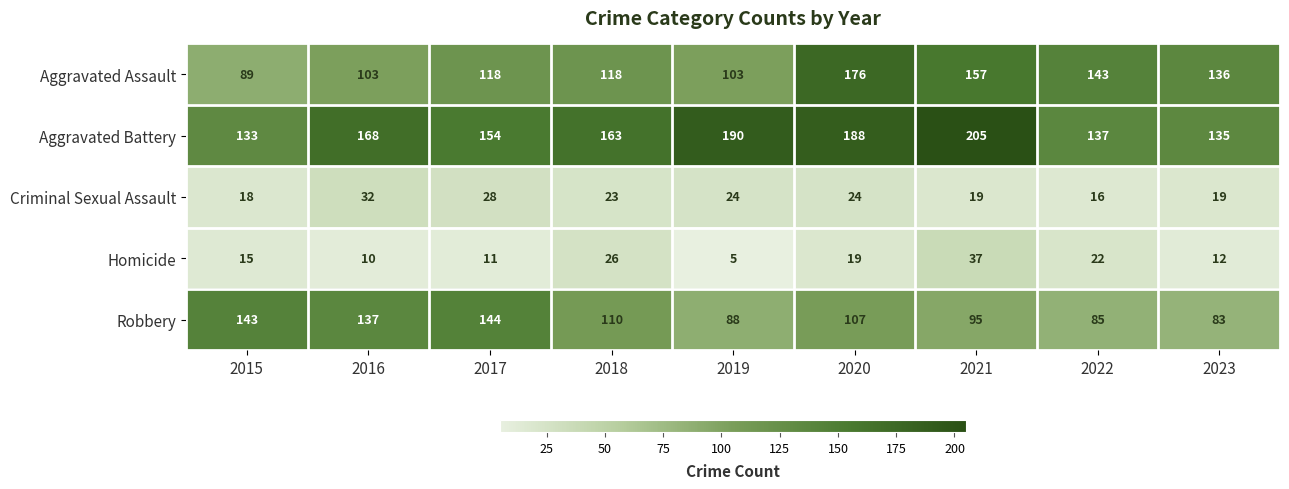

What is the difference between the Aggravated Battery values at 2018 and 2019?

27